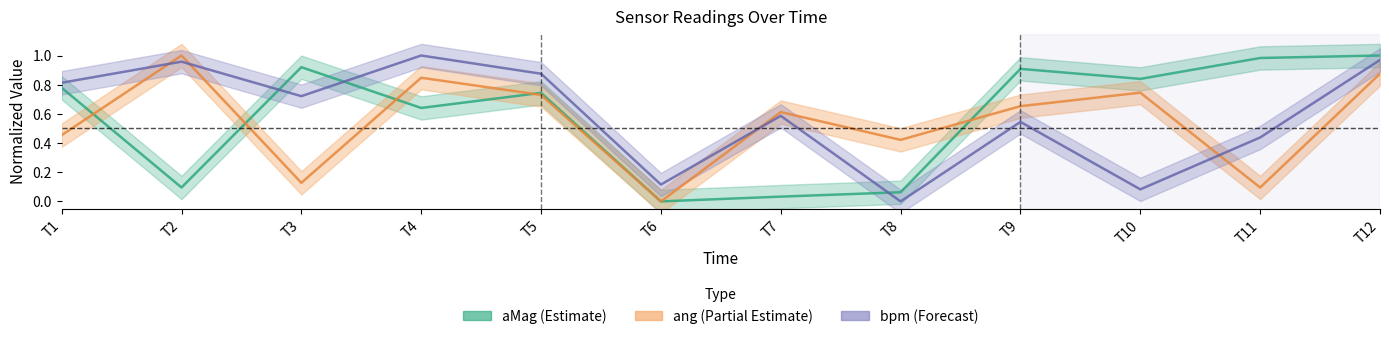

Which series changed the most between T7 and T10?

aMag